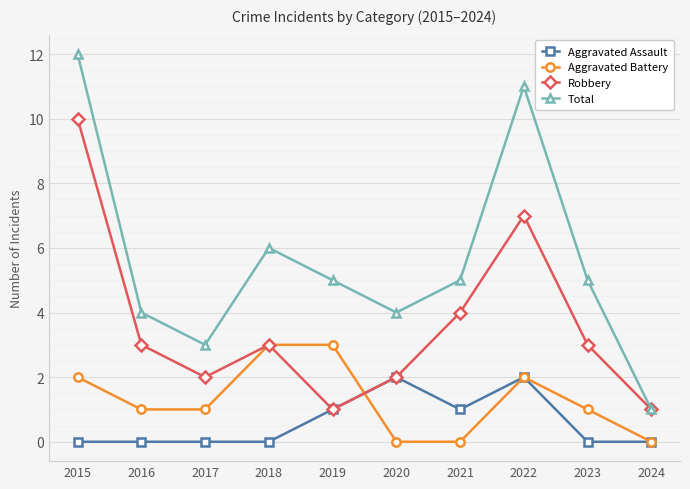

What are all the series names shown in the legend?

Aggravated Assault, Aggravated Battery, Robbery, Total